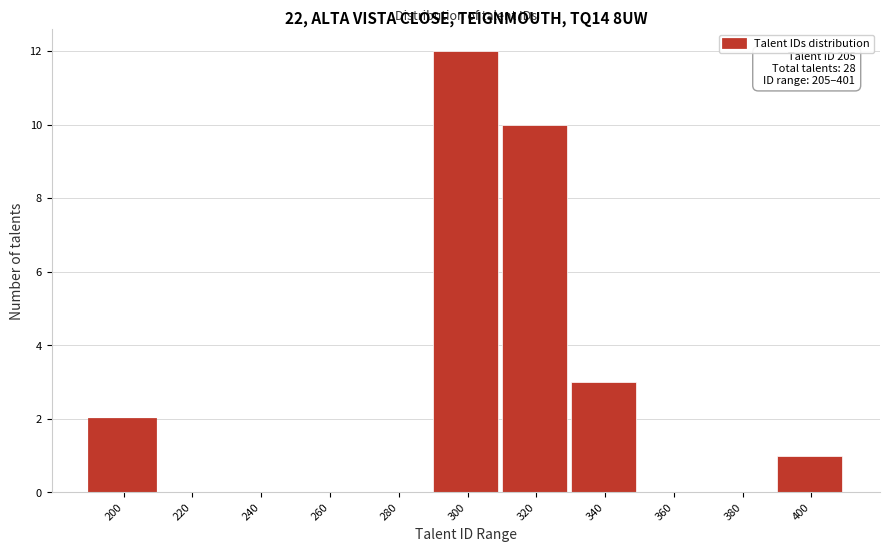

Reading left to right, extract all data points from this chart.

200=2	220=0	240=0	260=0	280=0	300=12	320=10	340=3	360=0	380=0	400=1